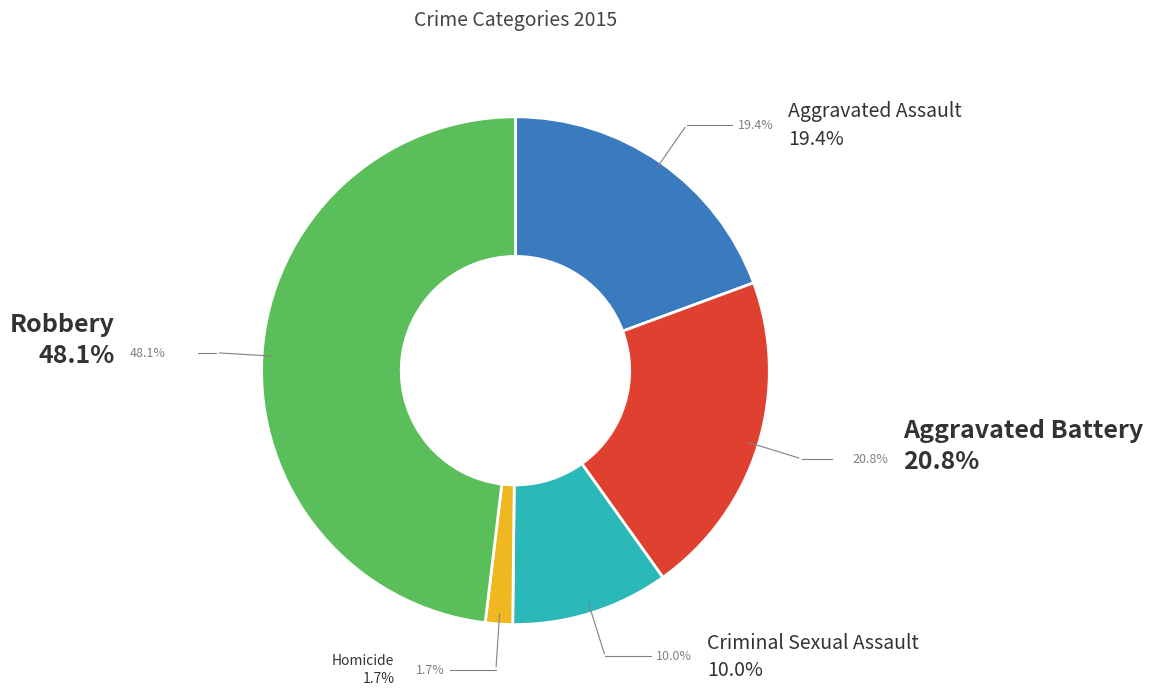

What portion of the pie excludes Aggravated Battery?

79.2%